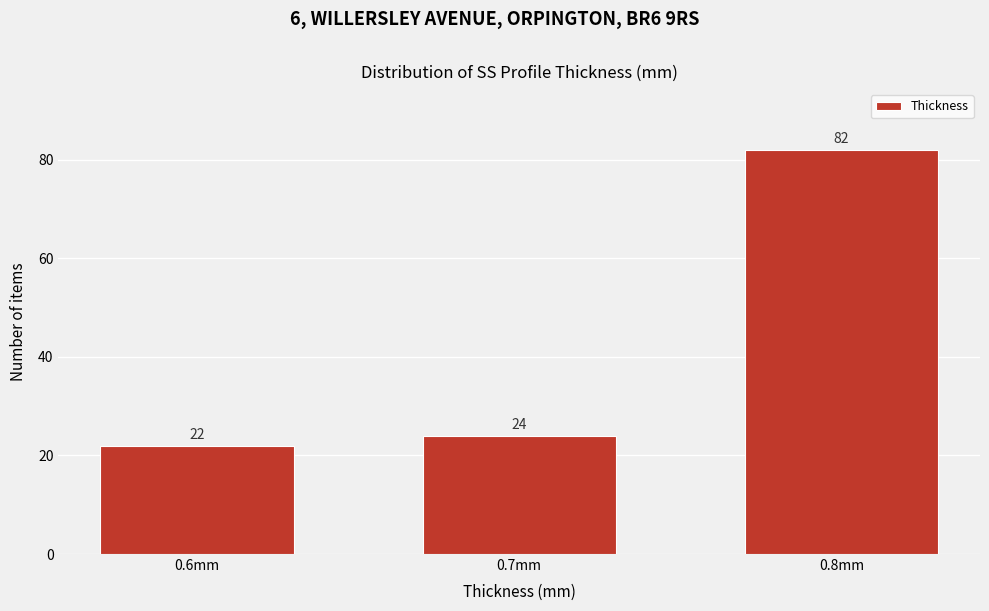

Reading left to right, transcribe all the data shown in this chart.

22	24	82